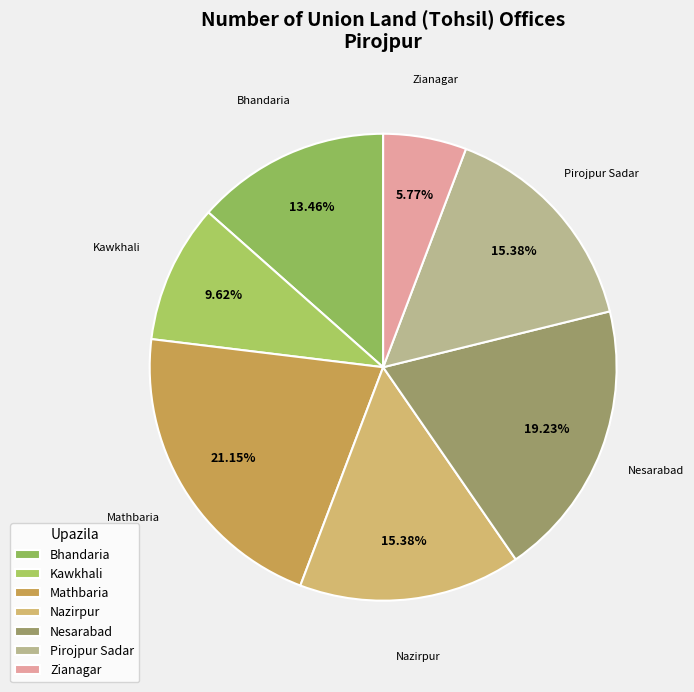

How many slices are in this pie chart?

7